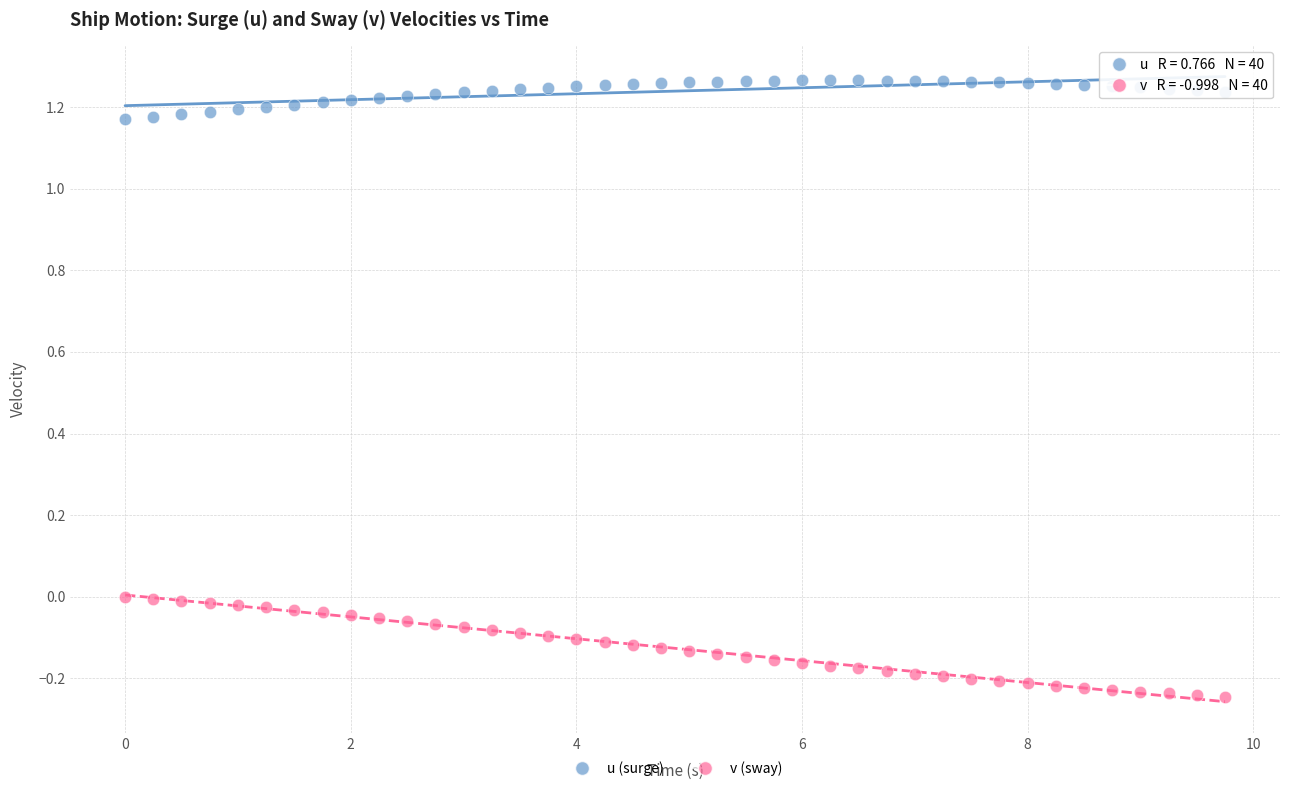

Across all data points, what is the range of X values (max minus min)?

9.8